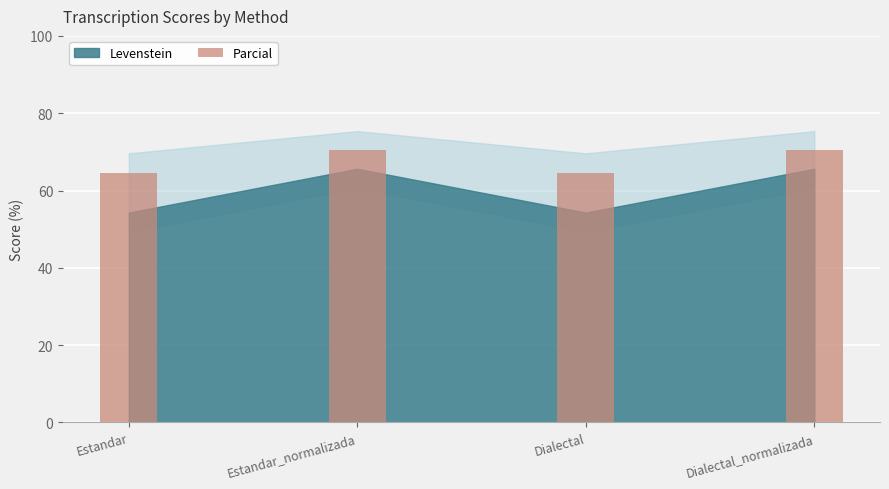

Where does the data first go above 70?

Estandar_normalizada